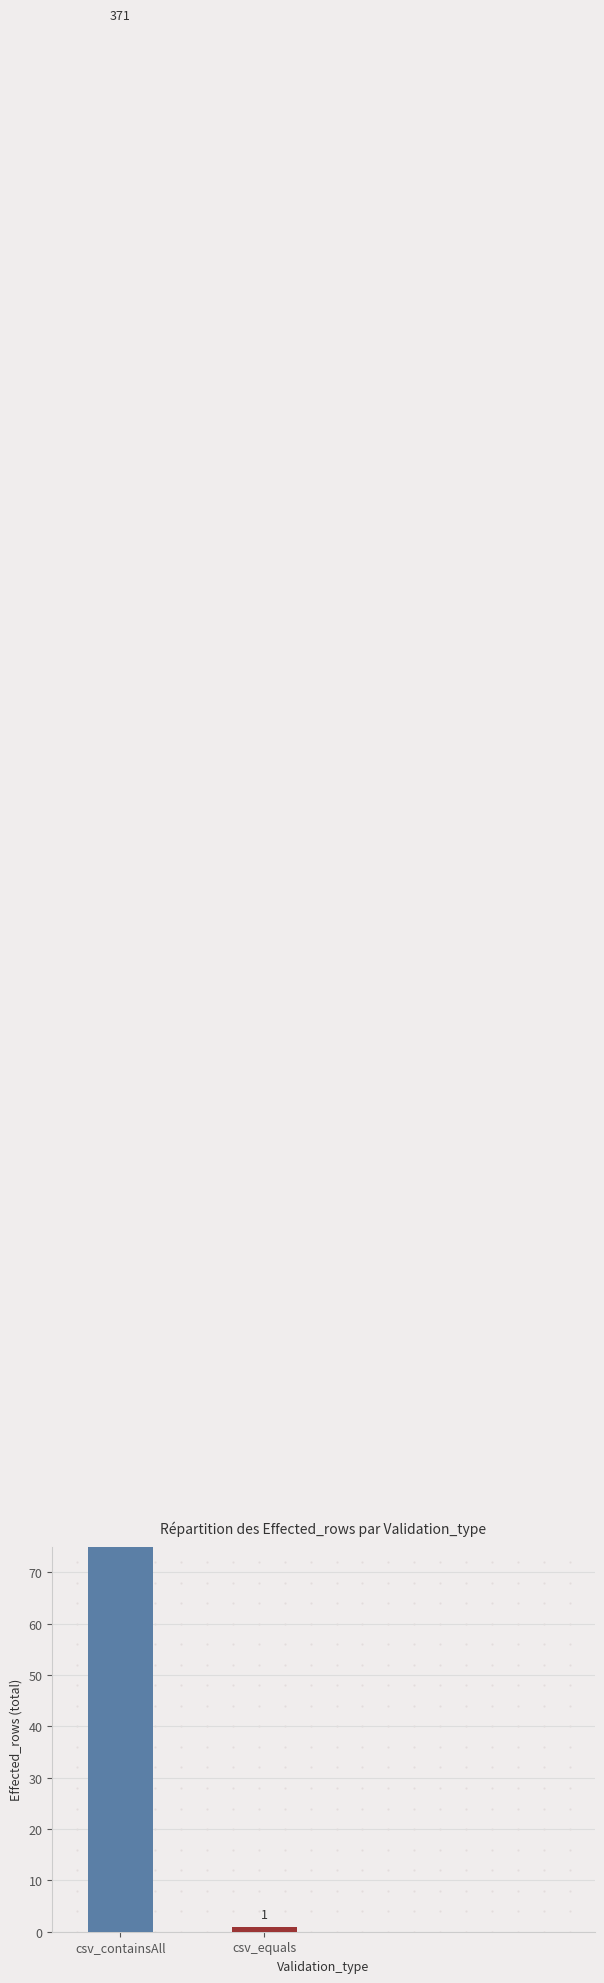

Which category has the lowest value across all series?

csv_equals